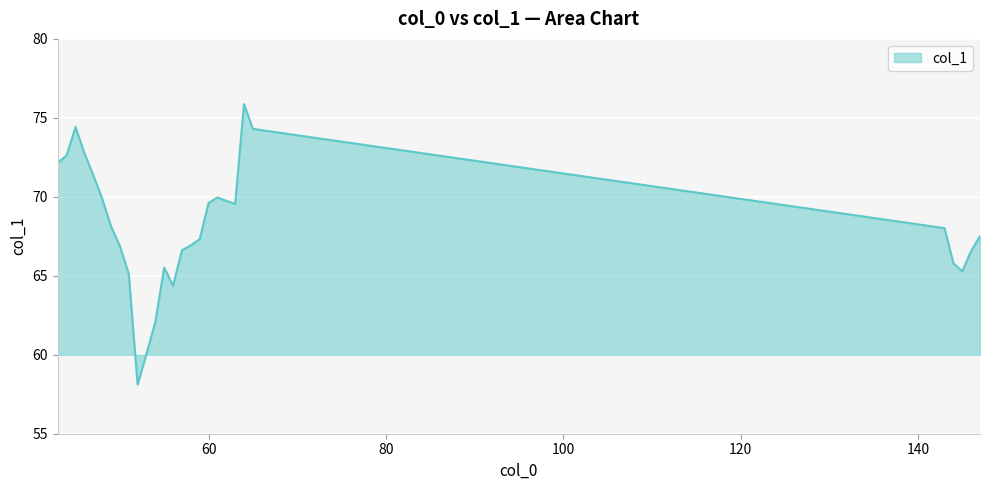

Does the chart have visible grid lines?

Yes